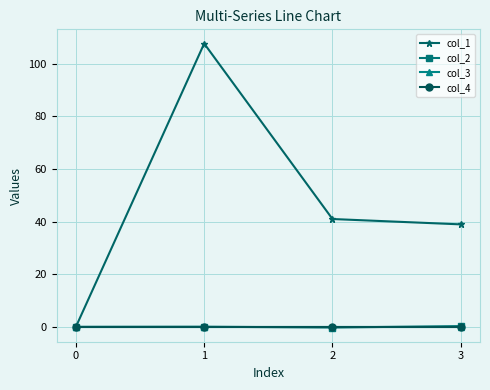

At 3, list the series in order from smallest to largest.

col_3, col_4, col_2, col_1